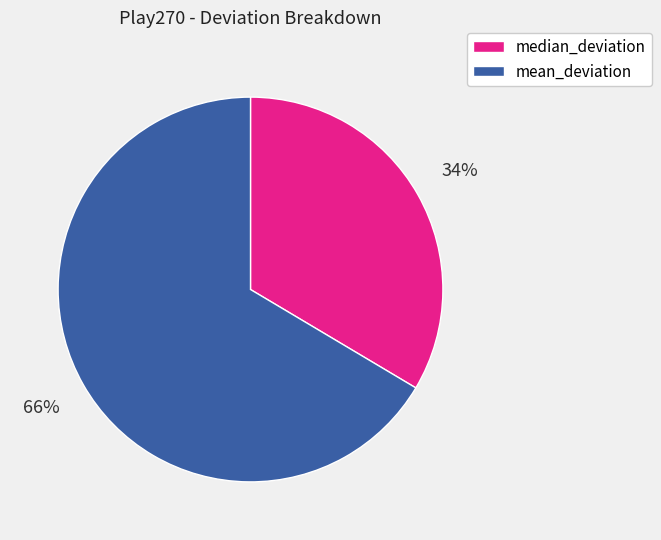

Combined, do median_deviation and mean_deviation account for over 50%?

Yes